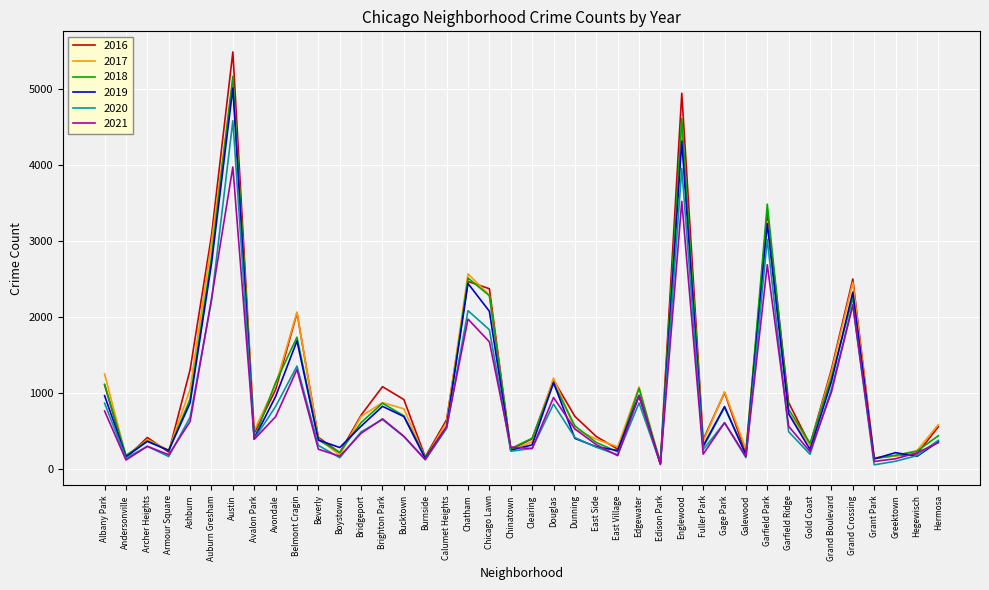

The 2017 series shows 360 at Clearing. True or false?

True